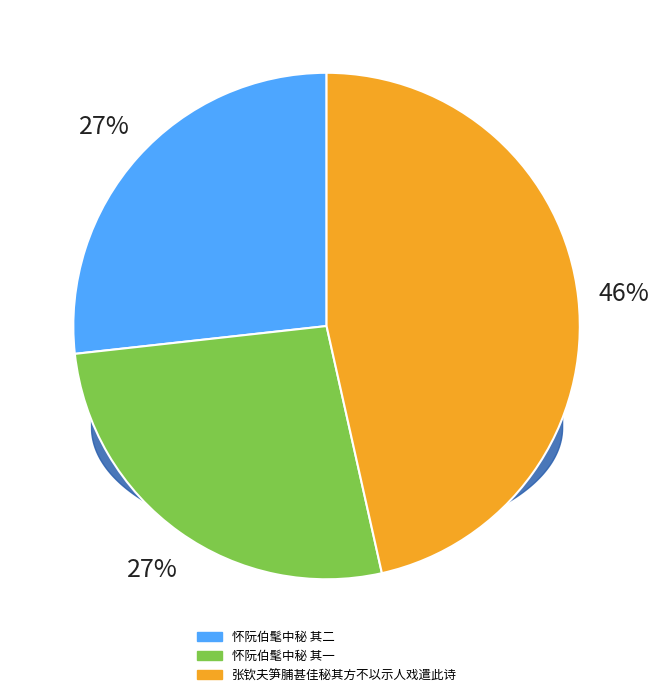

Is the sum of 张钦夫笋脯甚佳秘其方不以示人戏遣此诗 and 怀阮伯髦中秘 其二 greater than half?

Yes